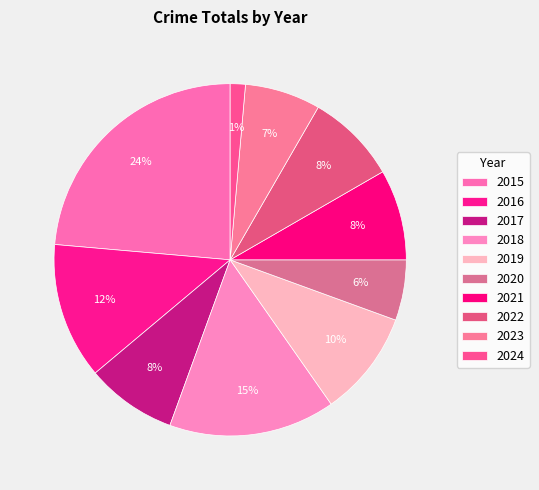

Count the number of slices in the pie.

10